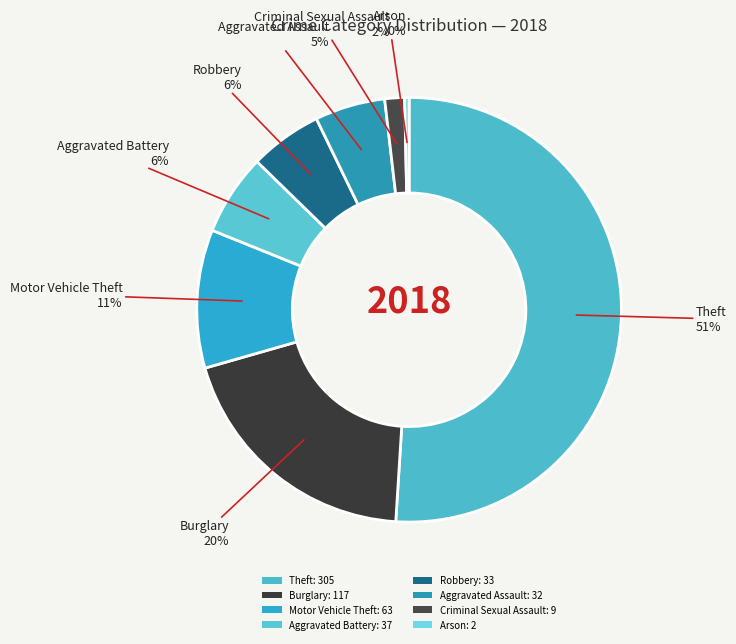

Which slice represents more than half of the pie?

Theft